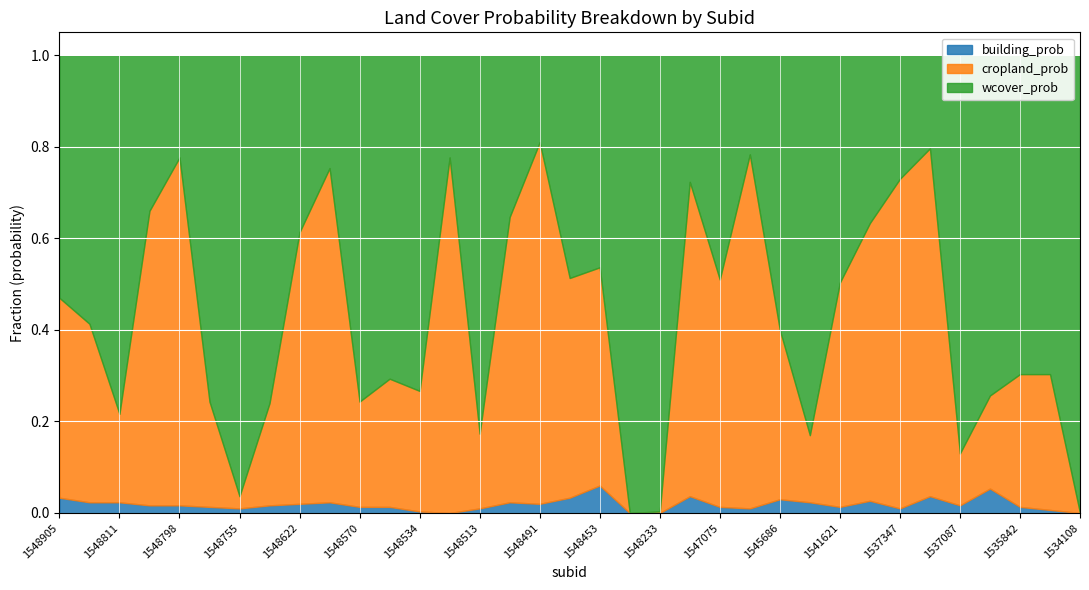

How many interior local valleys does the cropland_prob series have?

9